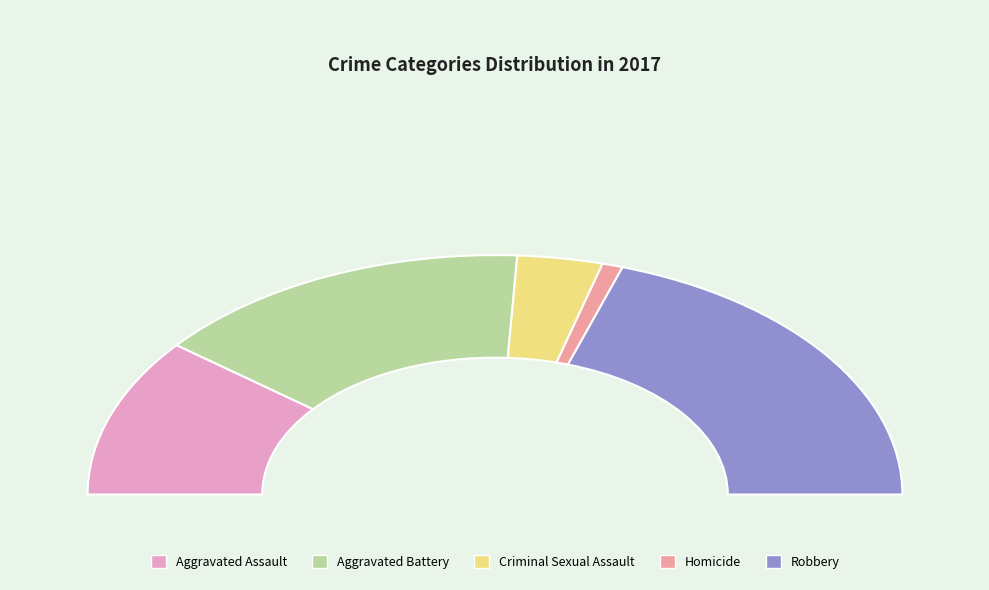

Is it true that Aggravated Battery is 19% of the pie?

False